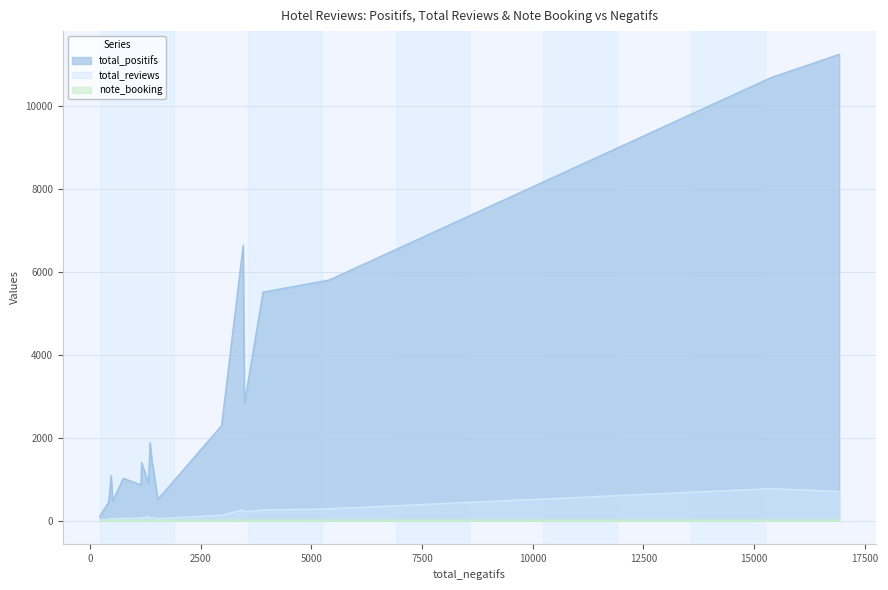

True or false: note_booking has more than 0 points higher than both neighbors.

True